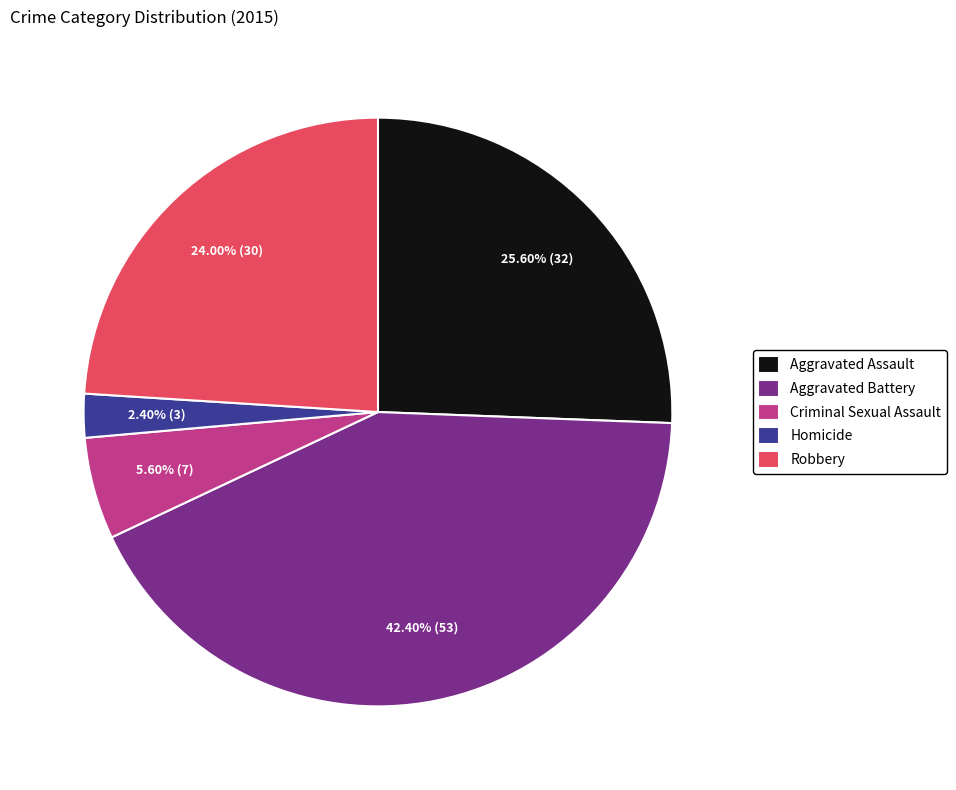

To the nearest percent, what is the difference between the Criminal Sexual Assault and Robbery slice percentages?

18%